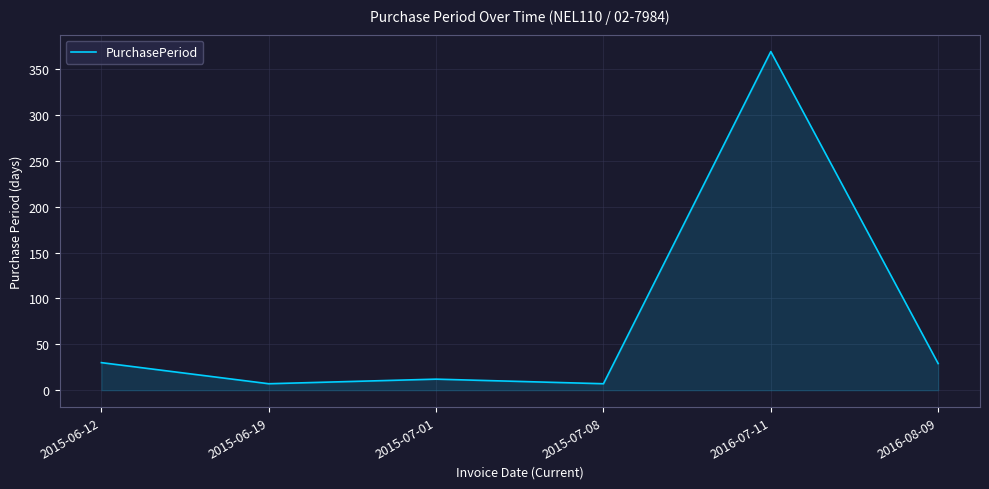

Which has a higher value, 2016-07-11 or 2015-06-12?

2016-07-11